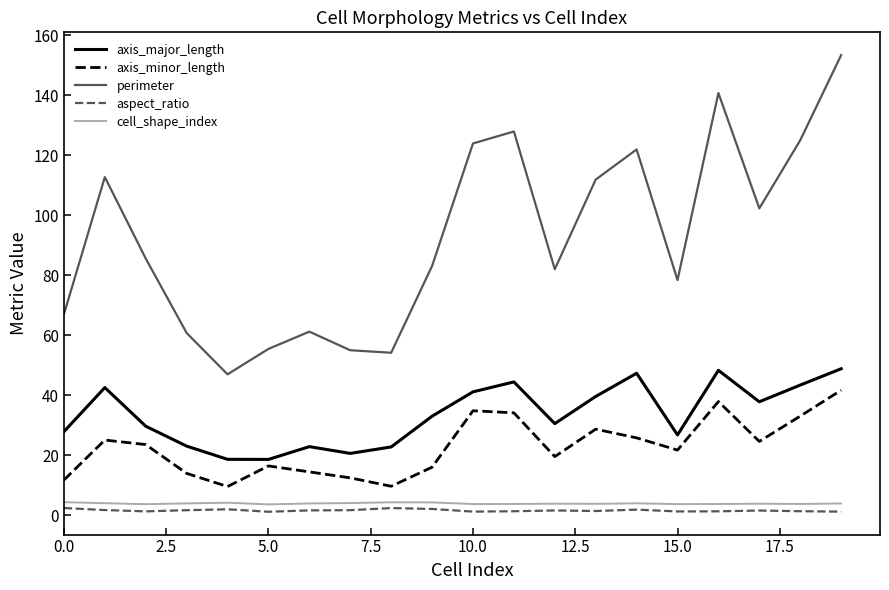

What is the sum of all axis_major_length values?

667.6